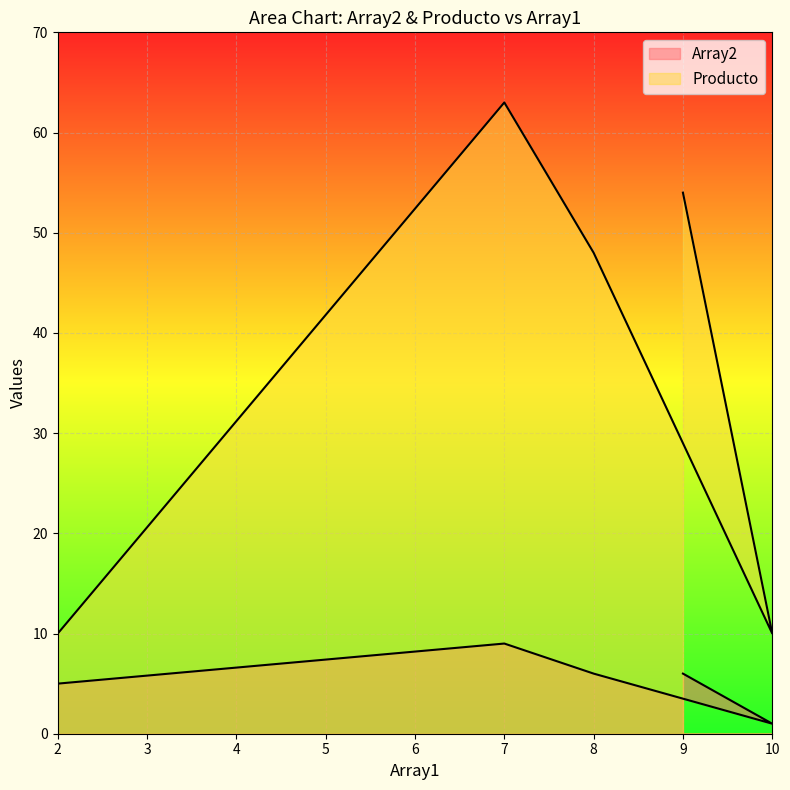

Is it true that Array2 equals 1 at 10?

True